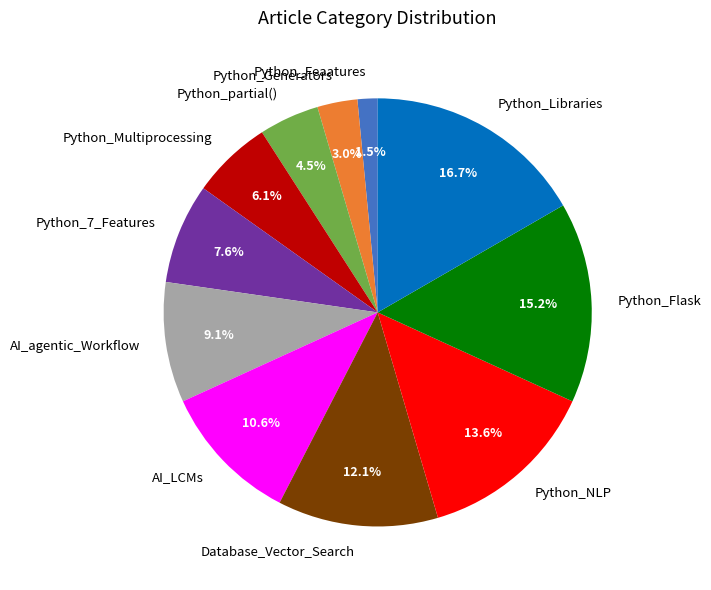

What is the ratio of the value at Python_Libraries to the value at Python_Flask?

1.1